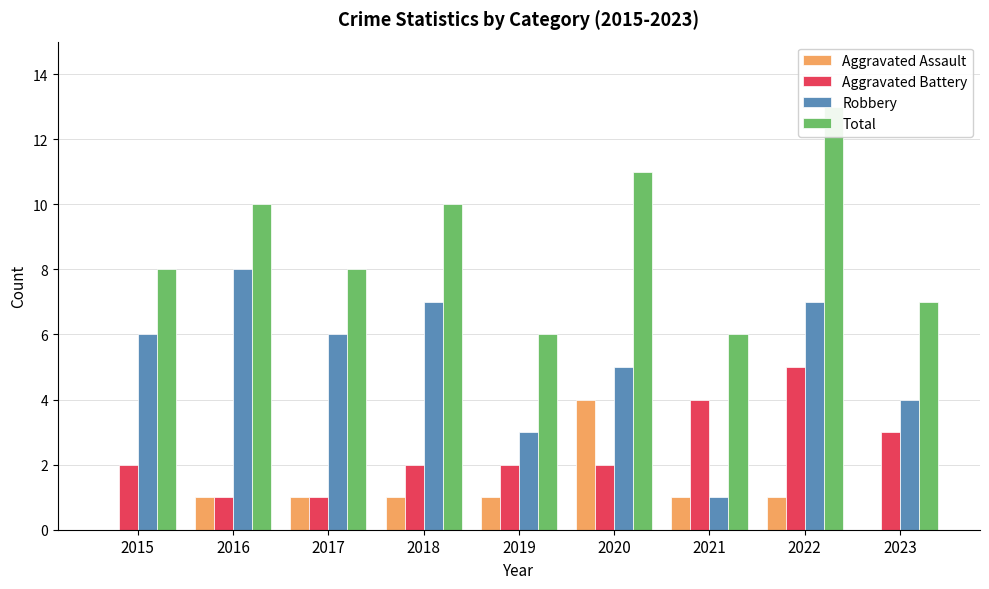

List the series in order of their overall mean, highest first.

Total, Robbery, Aggravated Battery, Aggravated Assault